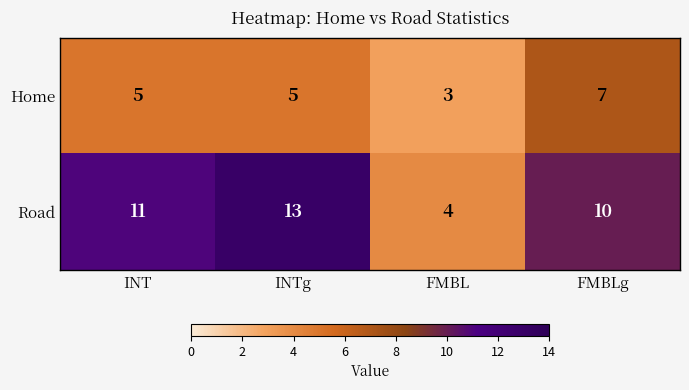

At which category does the chart reach its minimum across all series?

FMBL